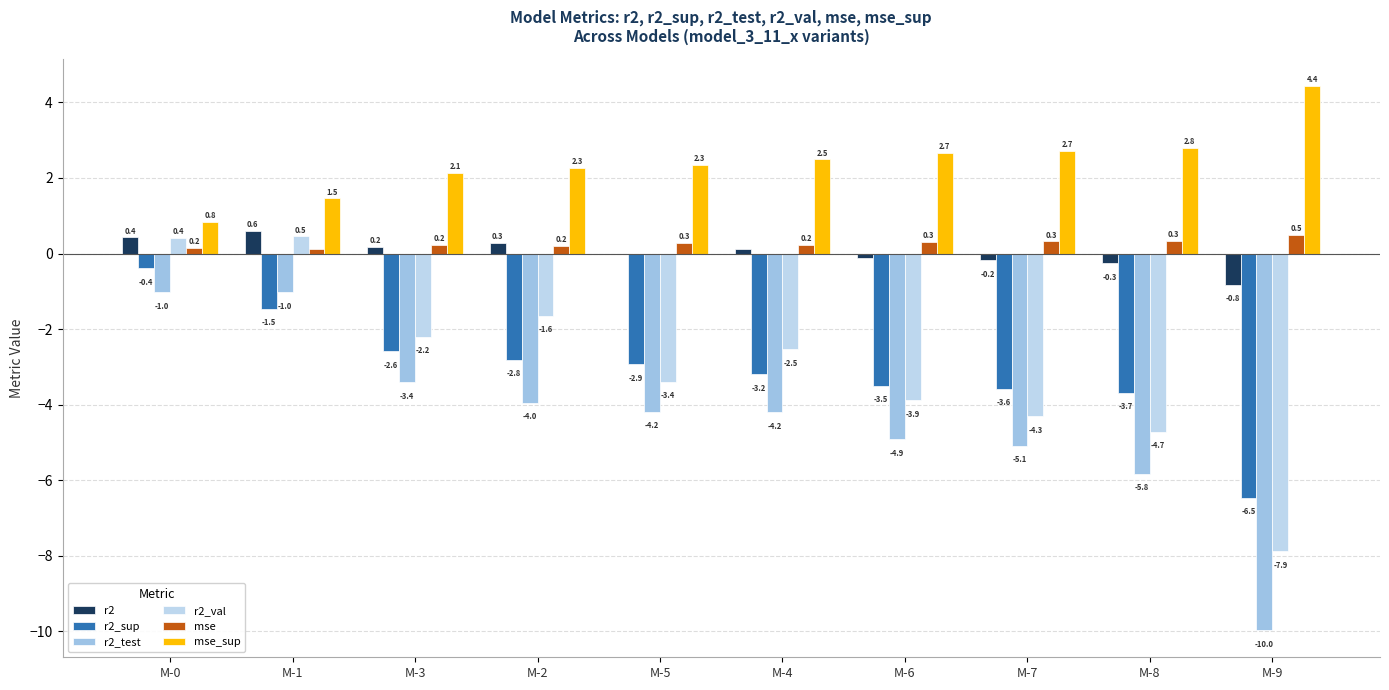

Are the bars horizontal?

No